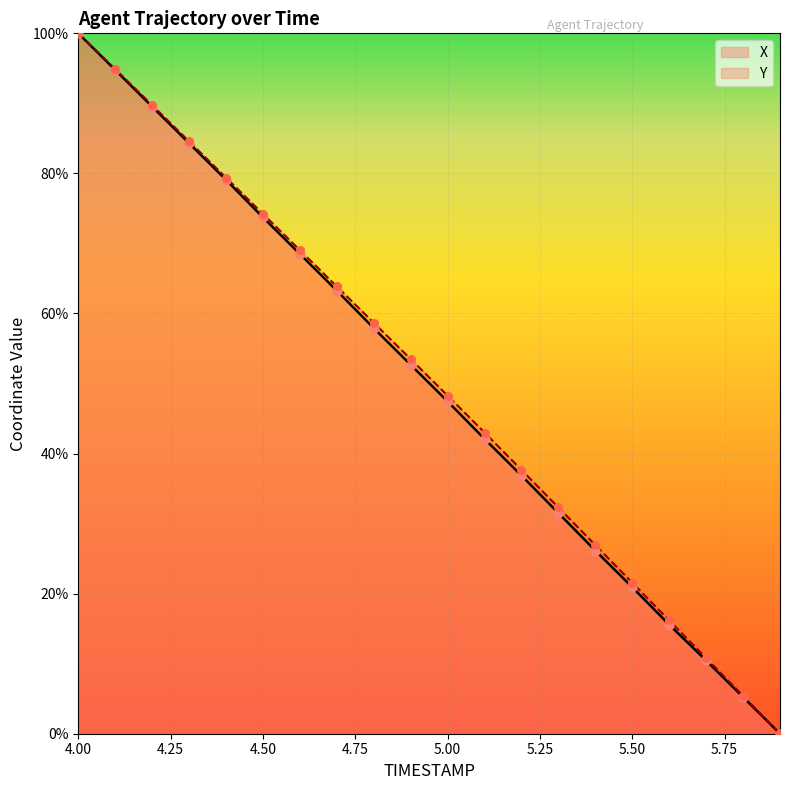

At which category is the sum across all series the highest?

4.00